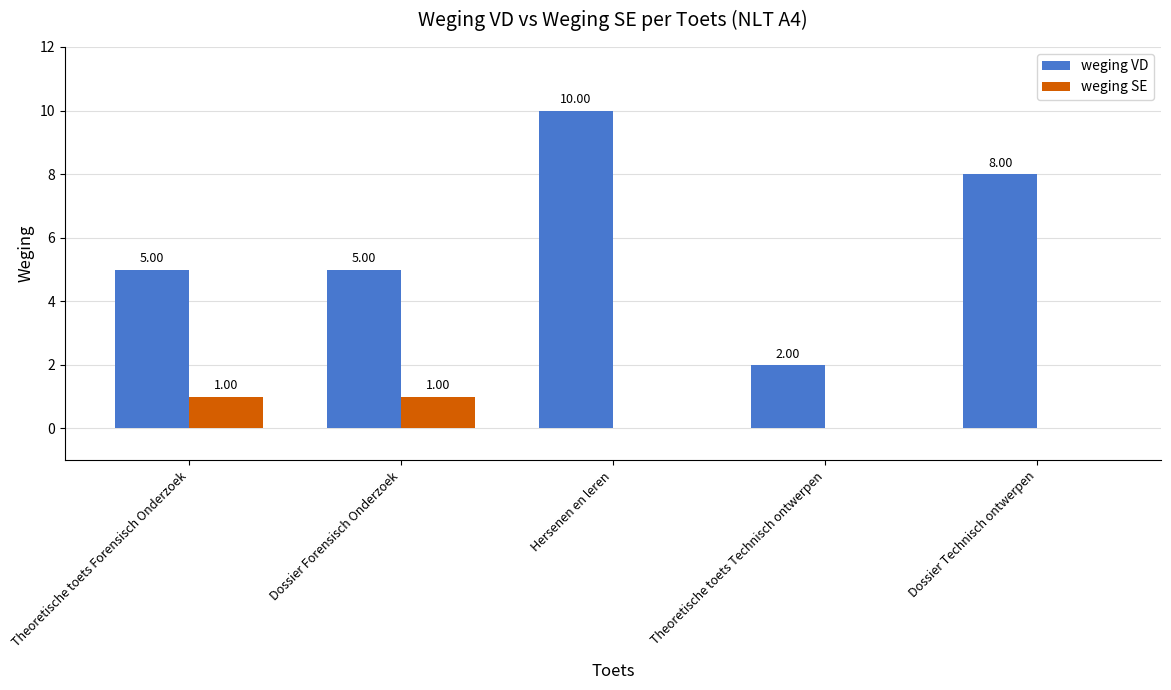

Is the value of weging VD at Hersenen en leren greater than the value of weging SE at Theoretische toets Technisch ontwerpen?

Yes